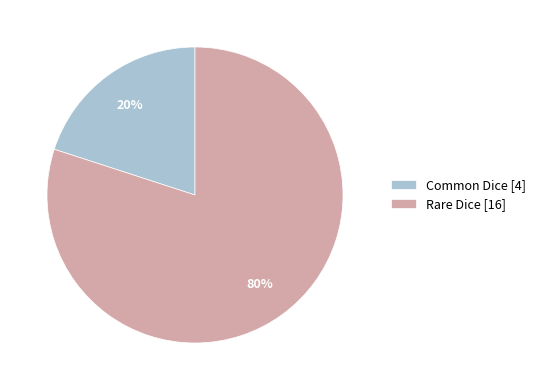

What is the smallest slice in the pie chart?

Common Dice